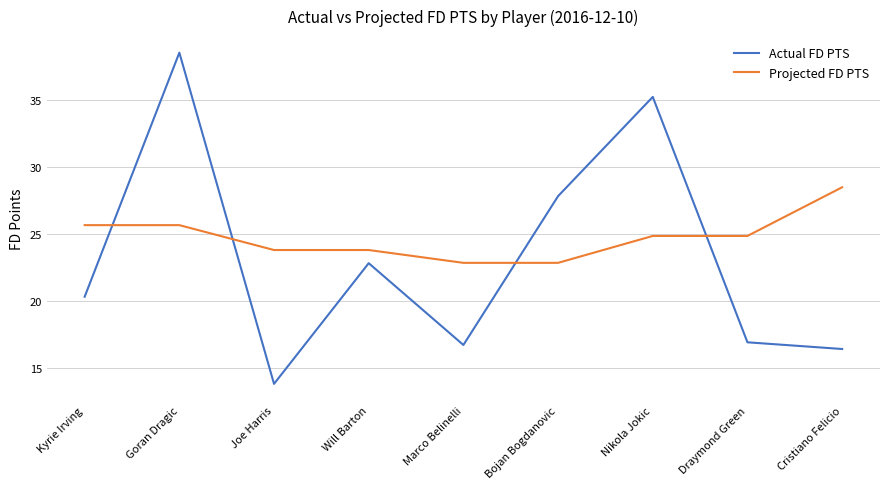

Read the Actual FD PTS value at Joe Harris.

13.8